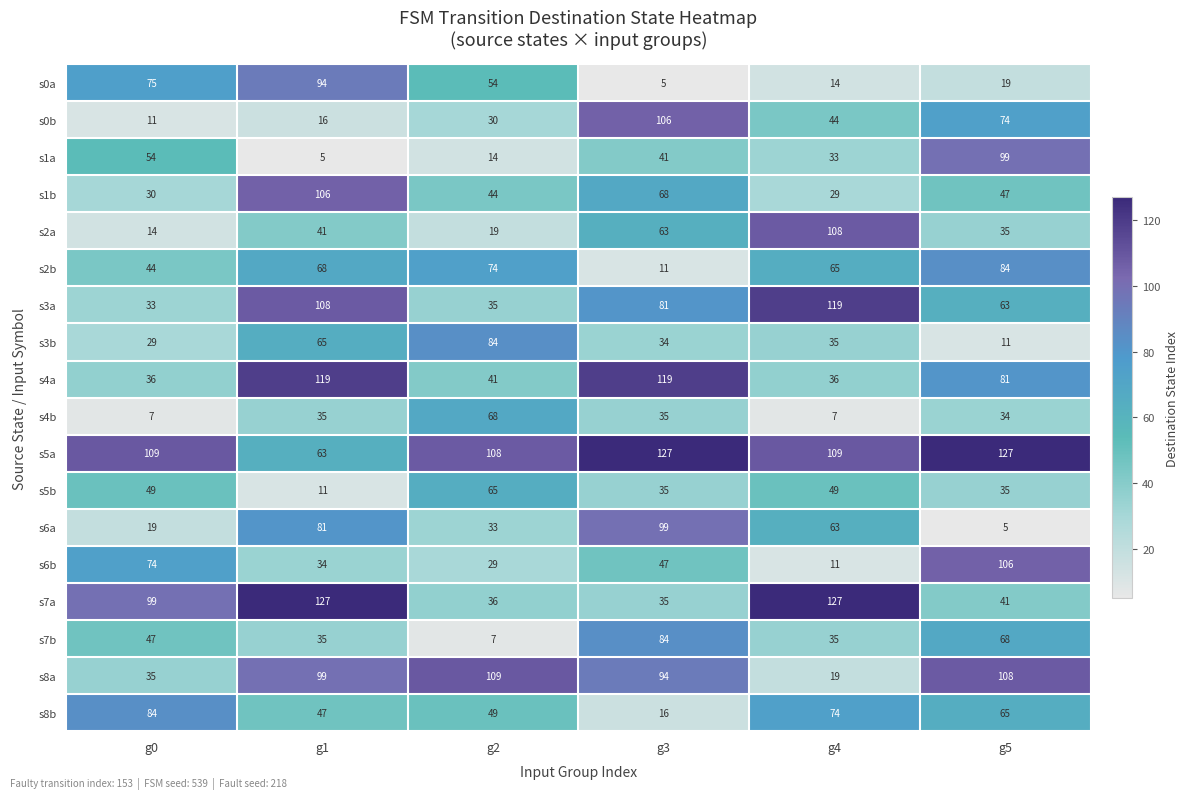

At which category is the sum across all series the highest?

g1